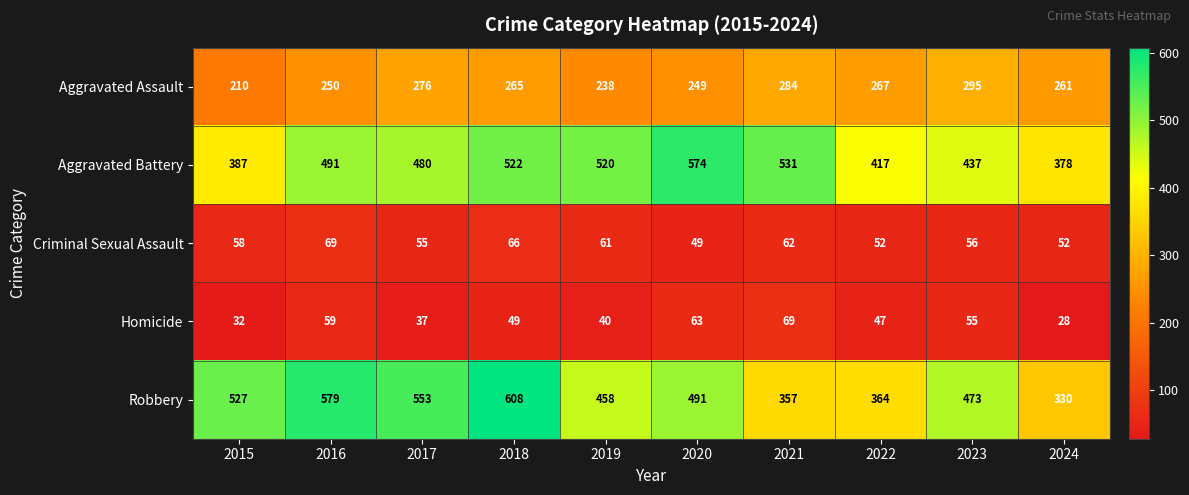

What is the difference between the second highest and second lowest values in the Aggravated Battery series?

144